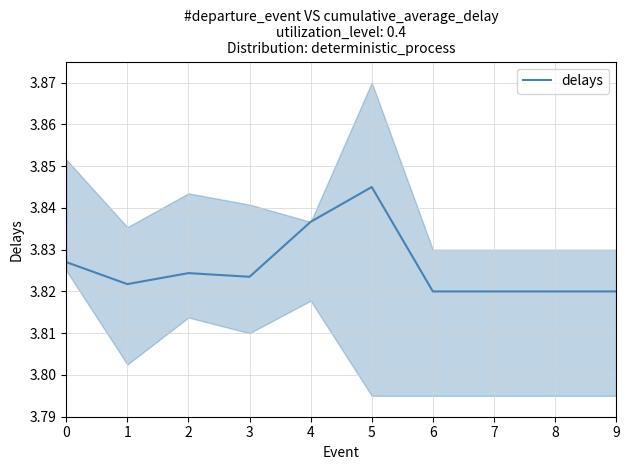

What is the average value?

3.8